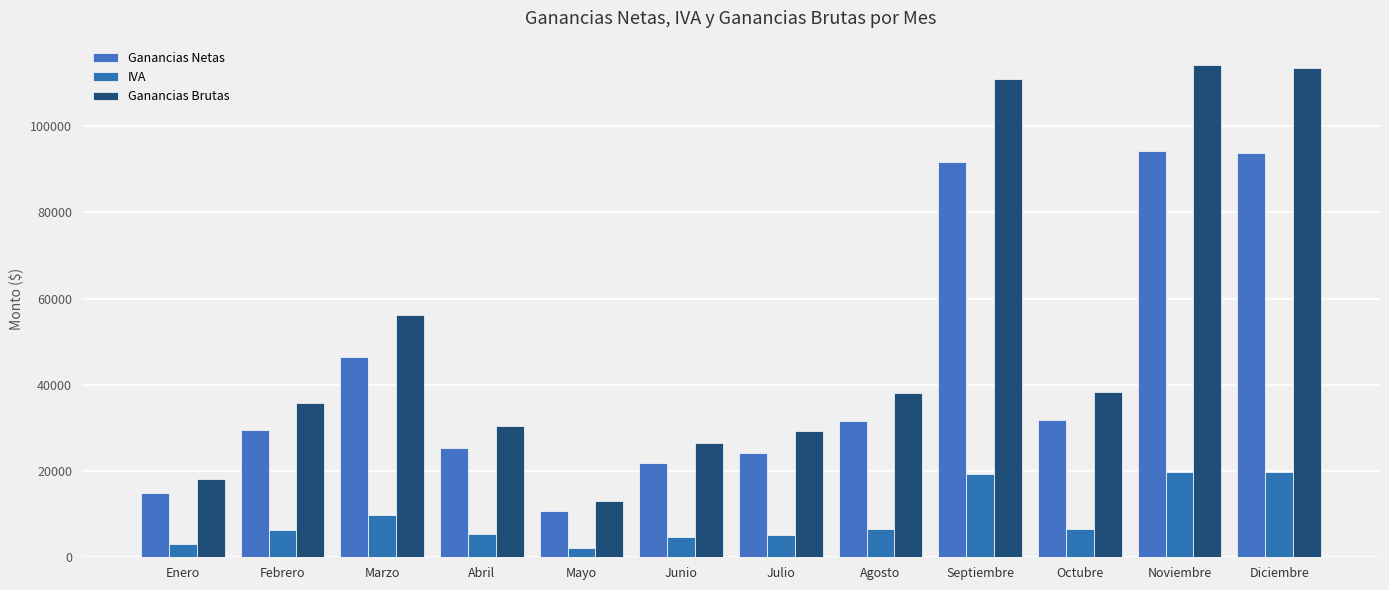

Is it true that IVA equals 10965.3 at Agosto?

False